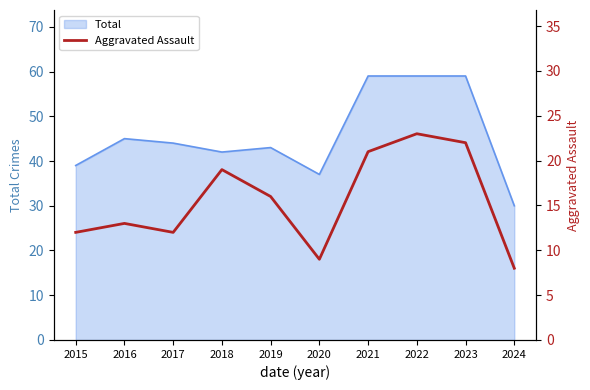

Which label corresponds to the largest value in the chart?

2022